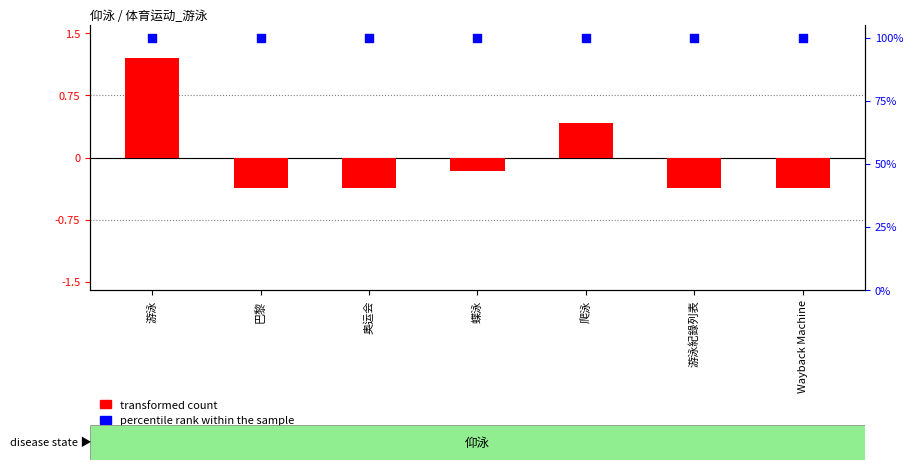

At which category is the sum across all series the highest?

游泳